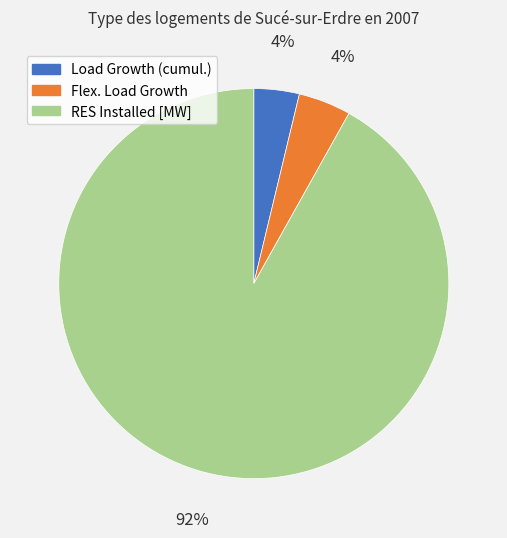

How many slices are in this pie chart?

3